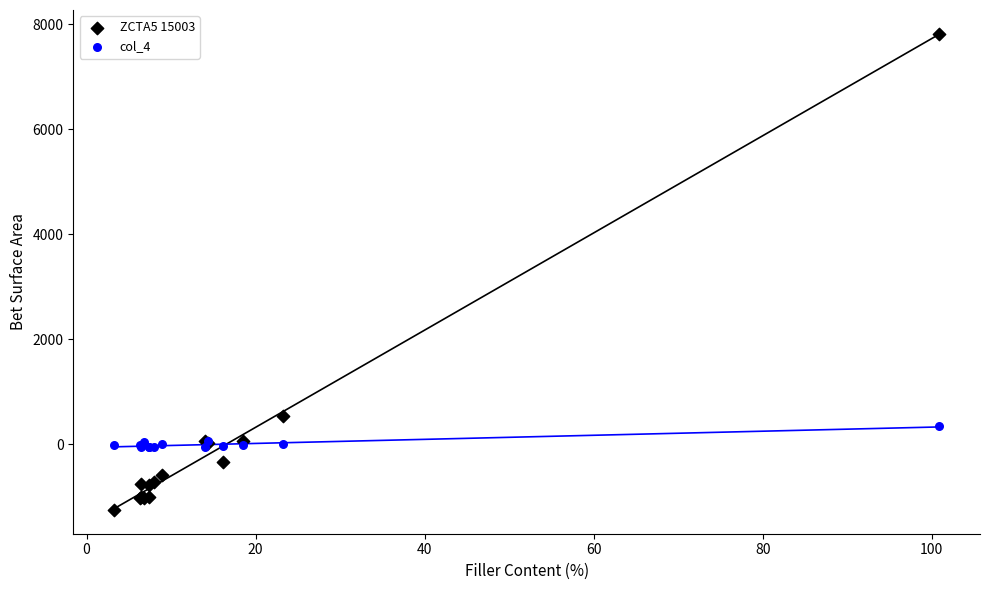

Across all series, what Y value is closest to 3281?

538.8